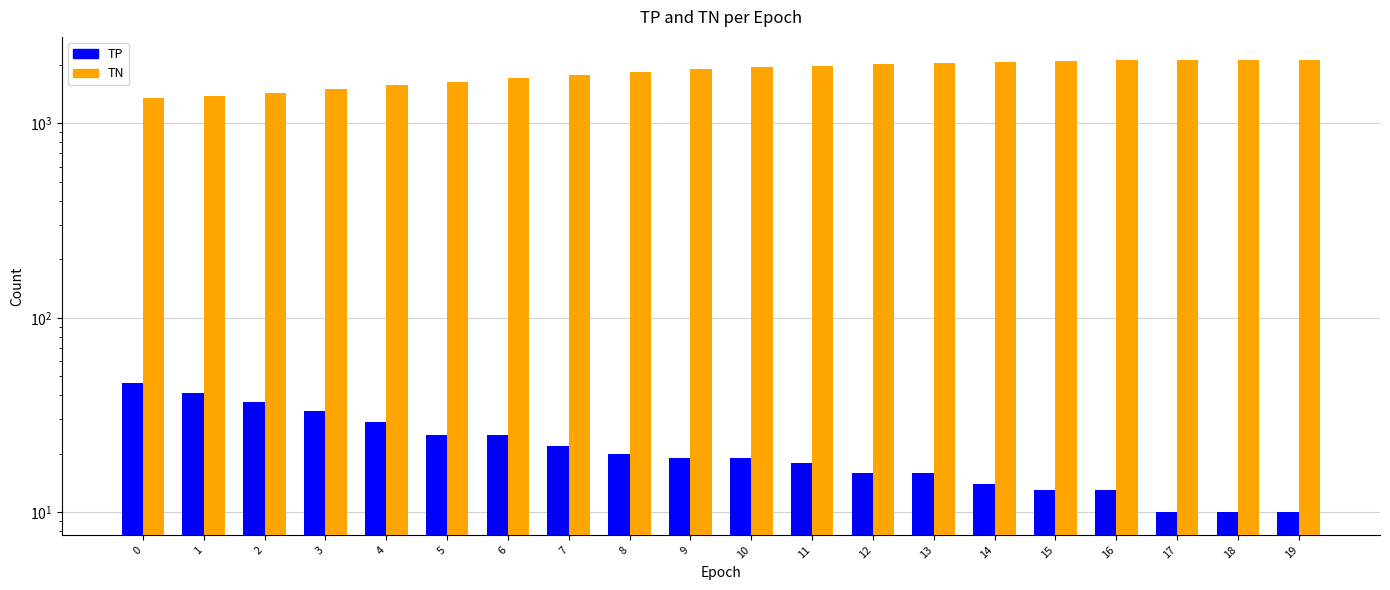

What is the total value across all series at 18?

2136